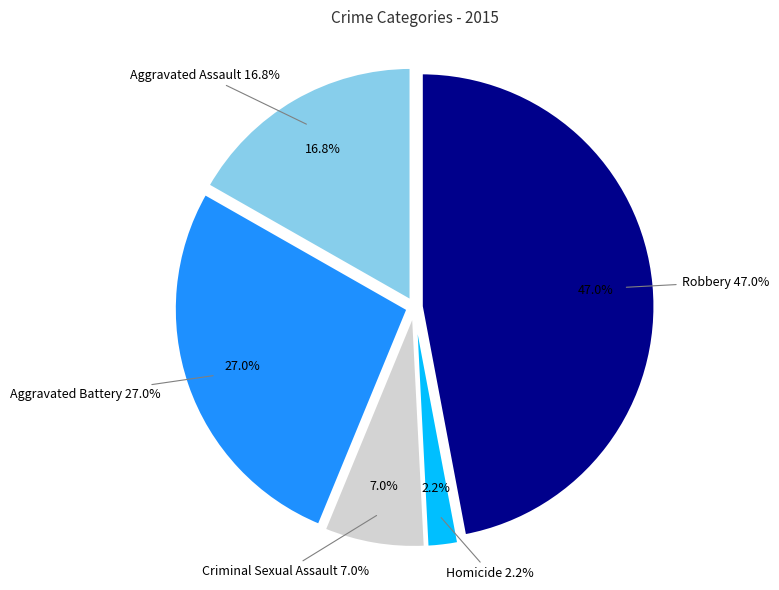

What is the largest slice in the pie chart?

Robbery